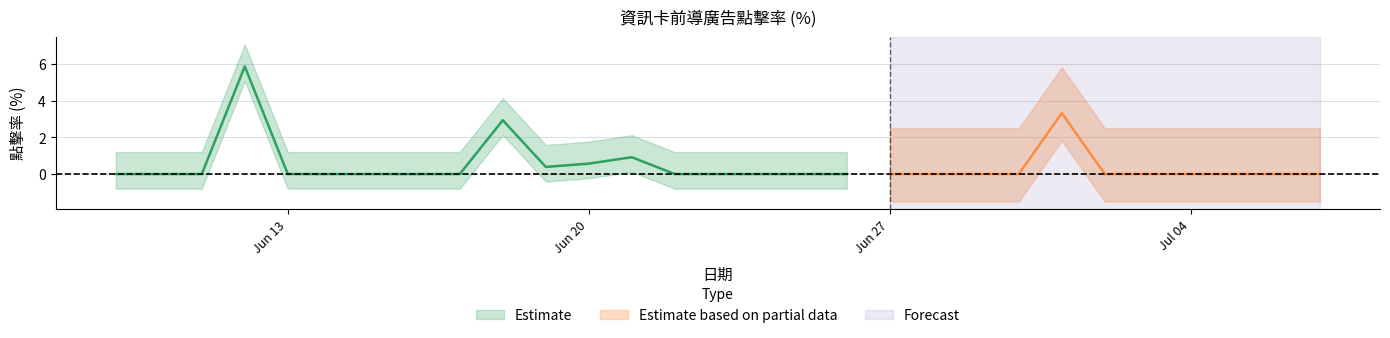

How many data points does each series have?

29